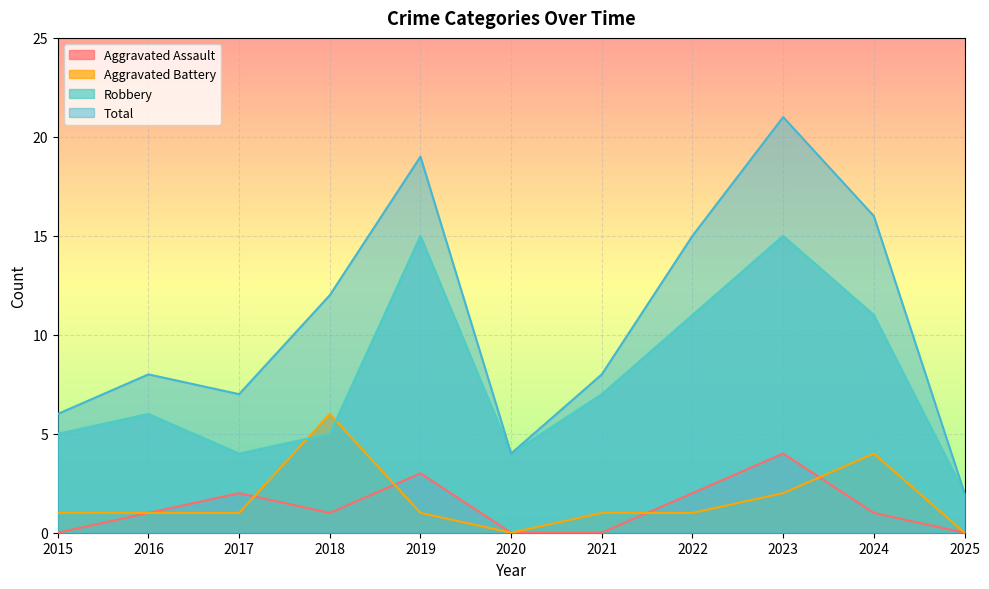

Reading left to right, list all the values displayed in this chart.

Aggravated Assault: 0	1	2	1	3	0	0	2	4	1	0
Aggravated Battery: 1	1	1	6	1	0	1	1	2	4	0
Robbery: 5	6	4	5	15	4	7	11	15	11	2
Total: 6	8	7	12	19	4	8	15	21	16	2